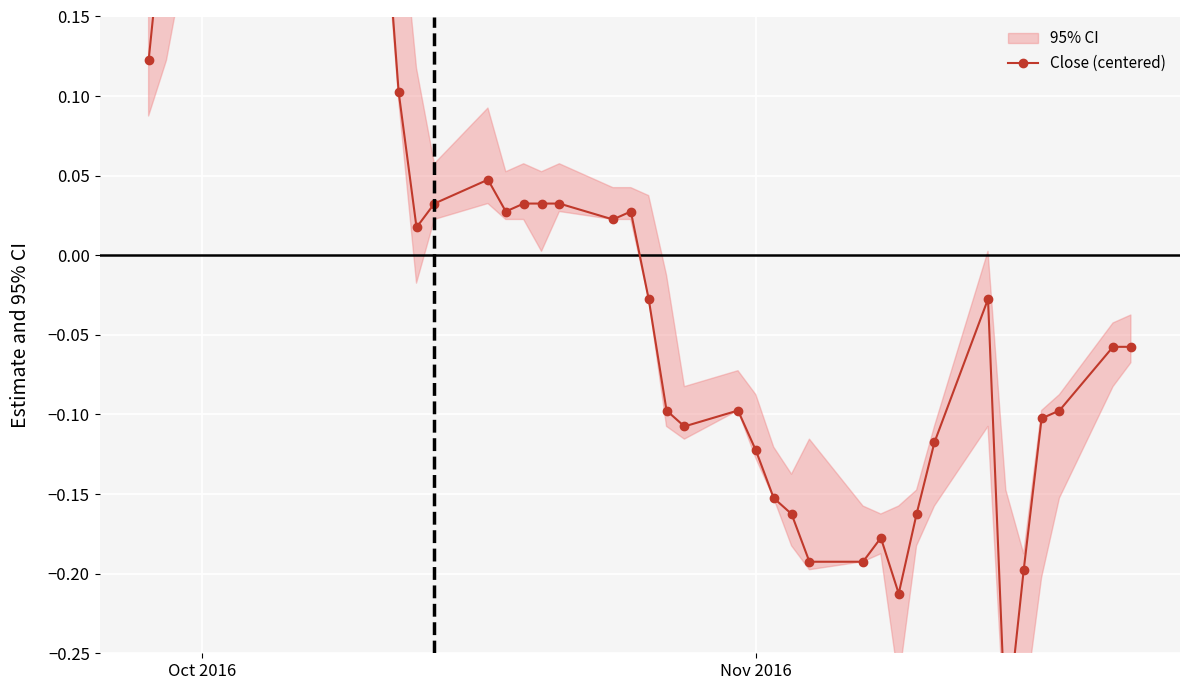

What is the smallest value displayed?

-0.3